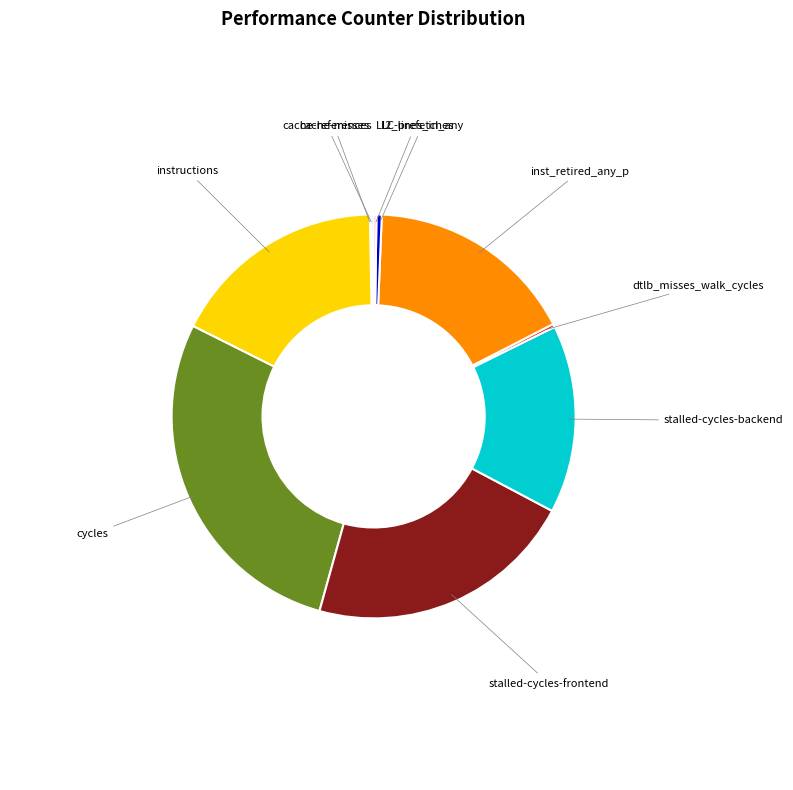

Does any single category account for the majority?

No